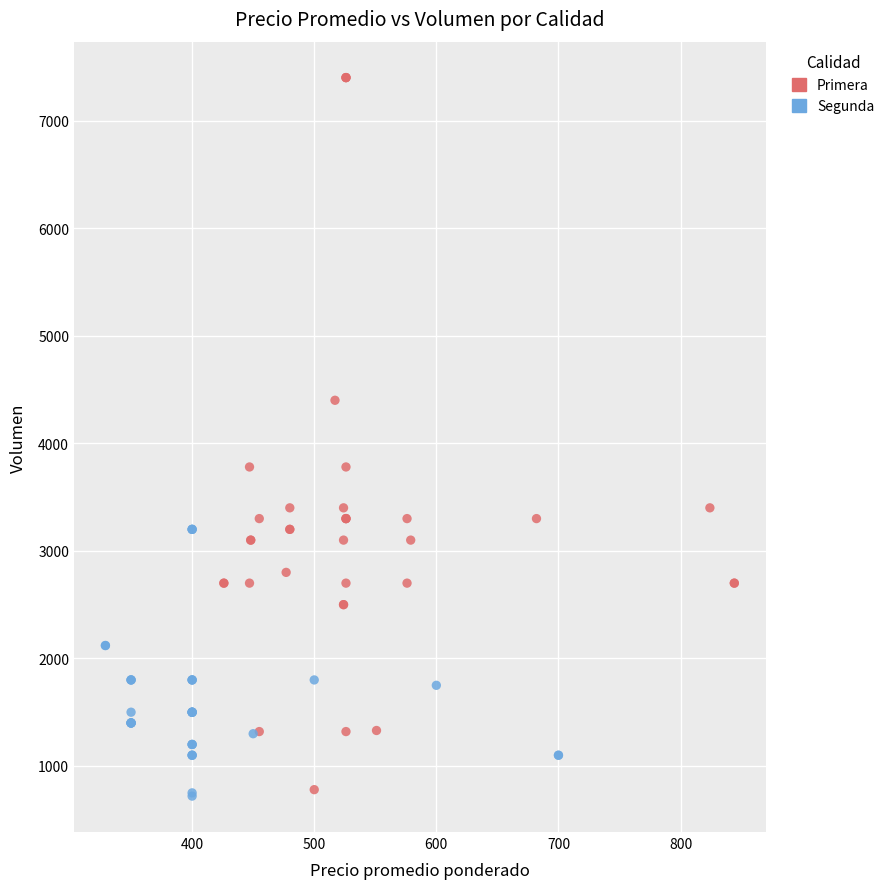

What are all the series names shown in the legend?

Primera, Segunda